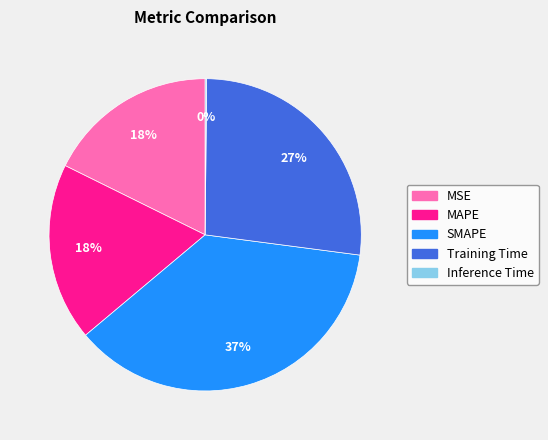

To the nearest percent, what is the average slice percentage?

20%